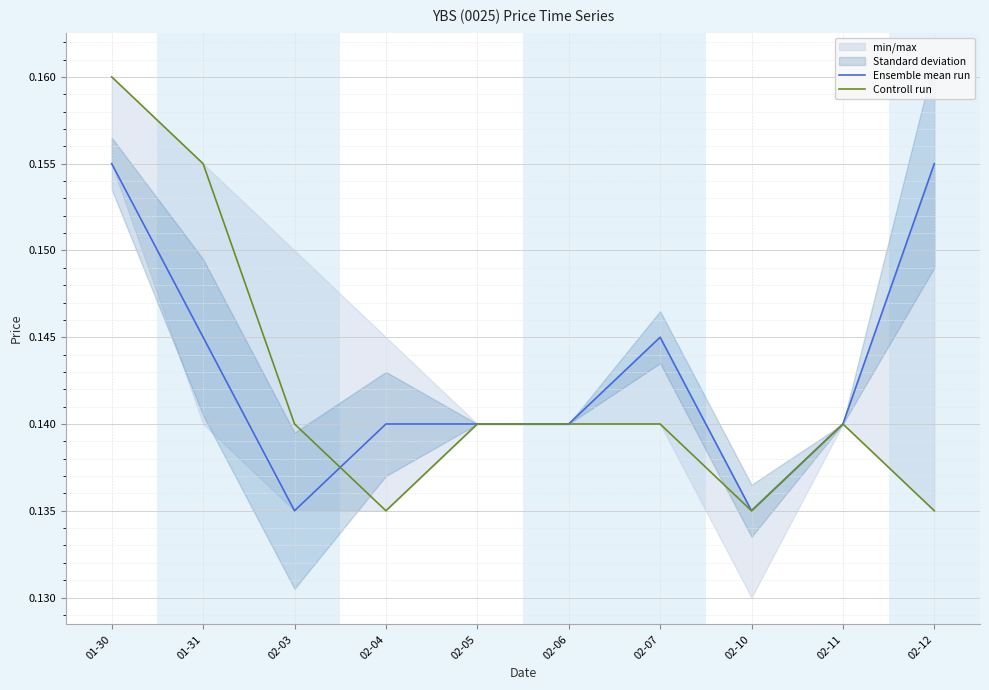

How many lines are shown in the chart?

2